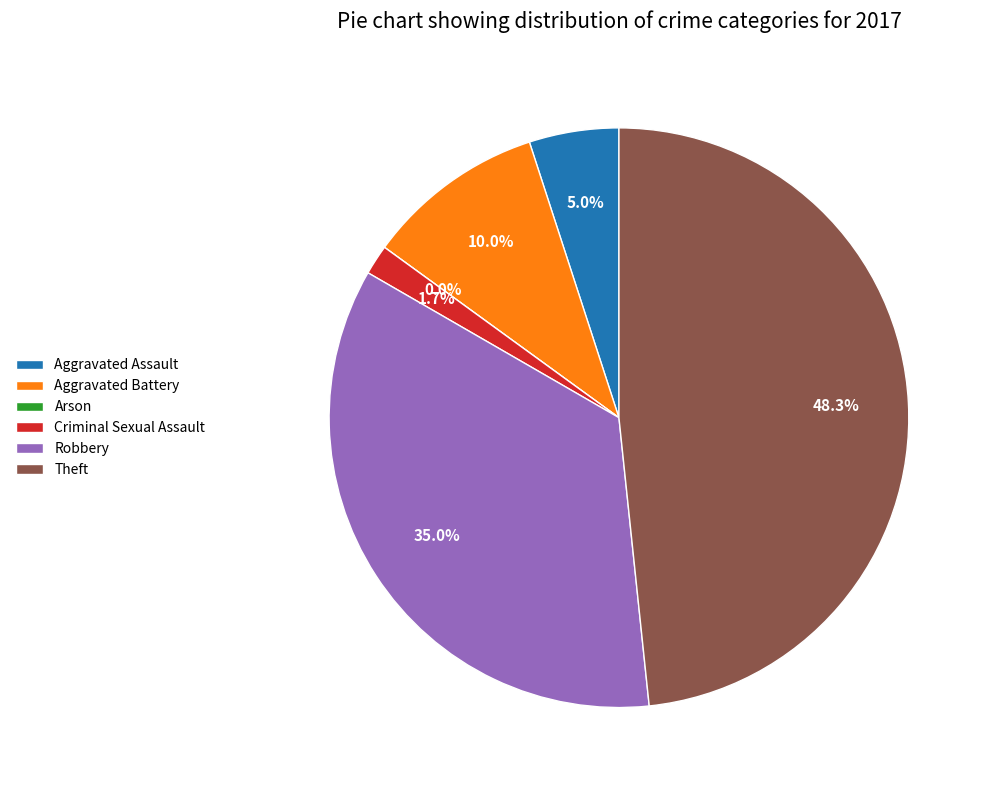

What percentage is the Theft slice, to the nearest percent?

48%